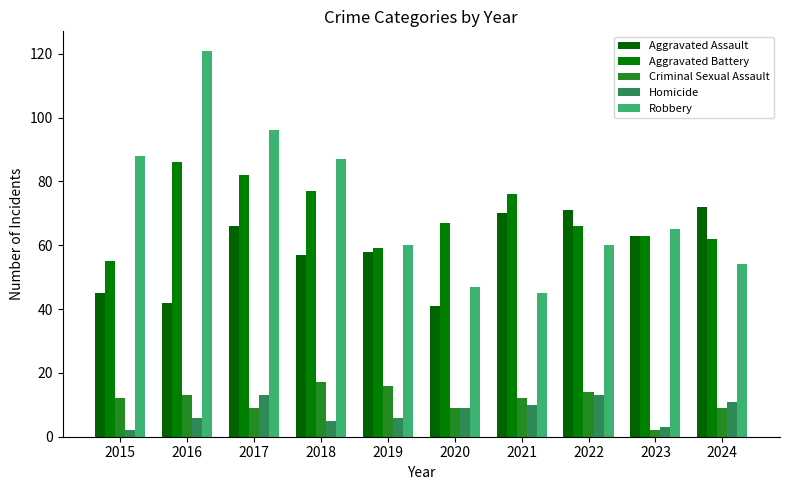

How many data points in Homicide are less than 9?

5